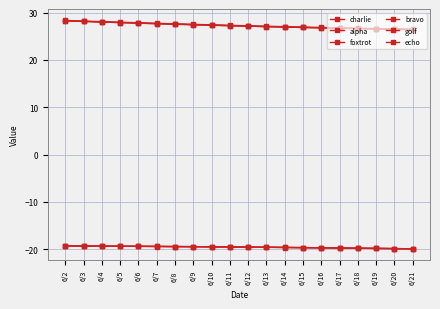

Rank the series at 6/4 from highest to lowest value.

bravo, golf, echo, charlie, alpha, foxtrot